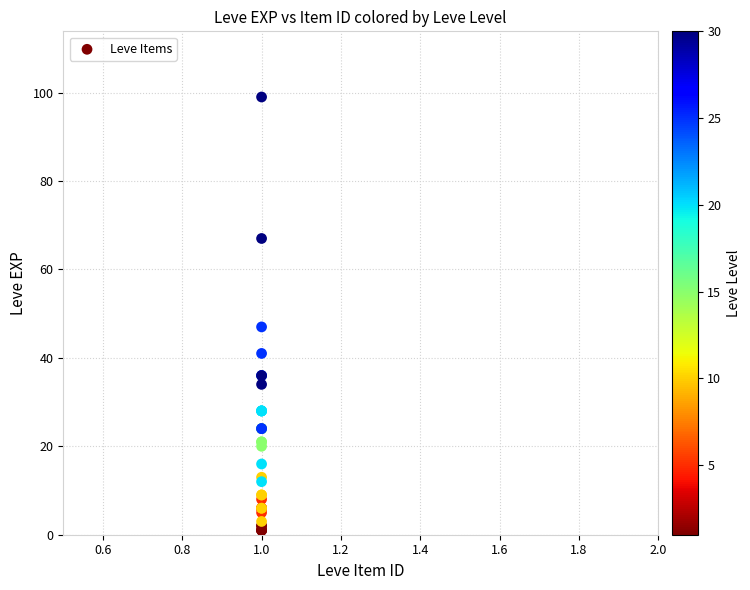

What Y value in the scatter plot is closest to 50?

47